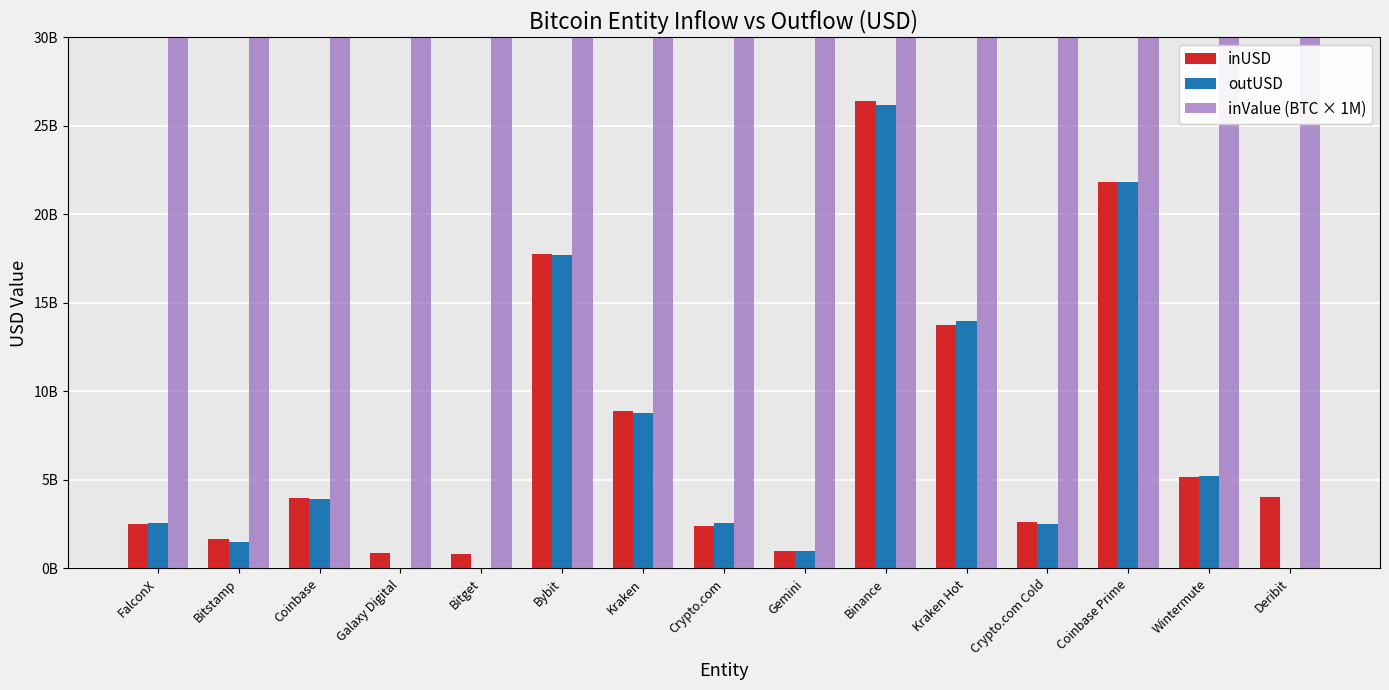

What is the spread (max minus min) of values at Crypto.com Cold?

22766311105705572.0